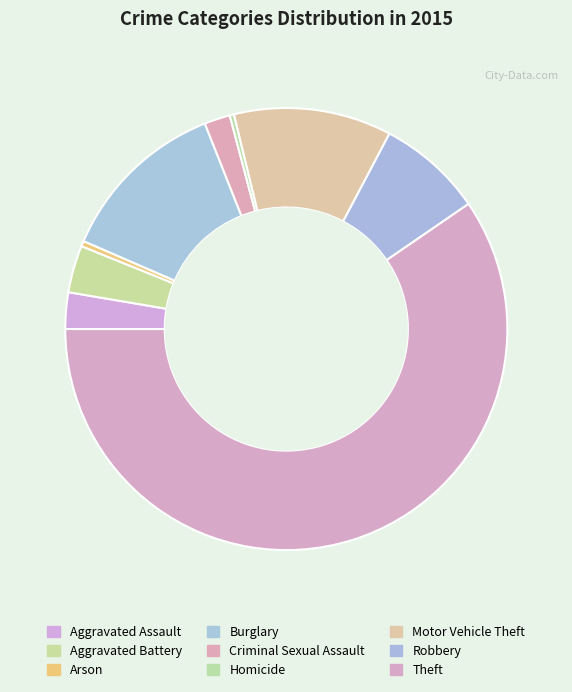

What is the change in value from Criminal Sexual Assault to Homicide?

-20